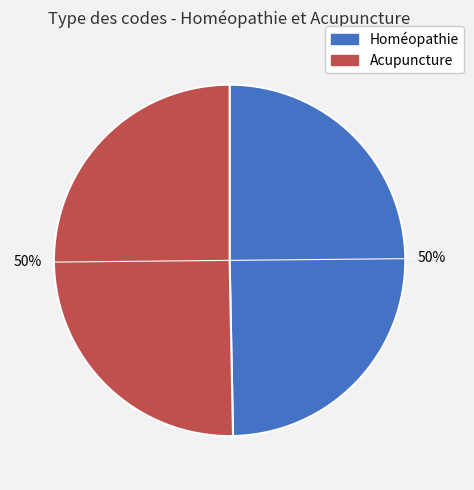

To the nearest percent, what percentage of the pie is Acupuncture?

50%